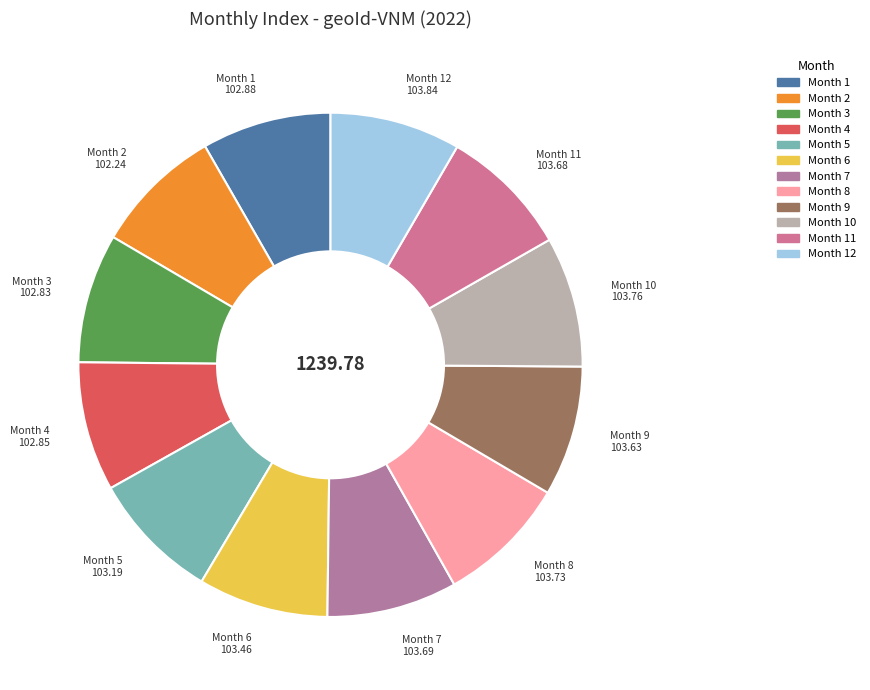

Which slice is the largest?

12